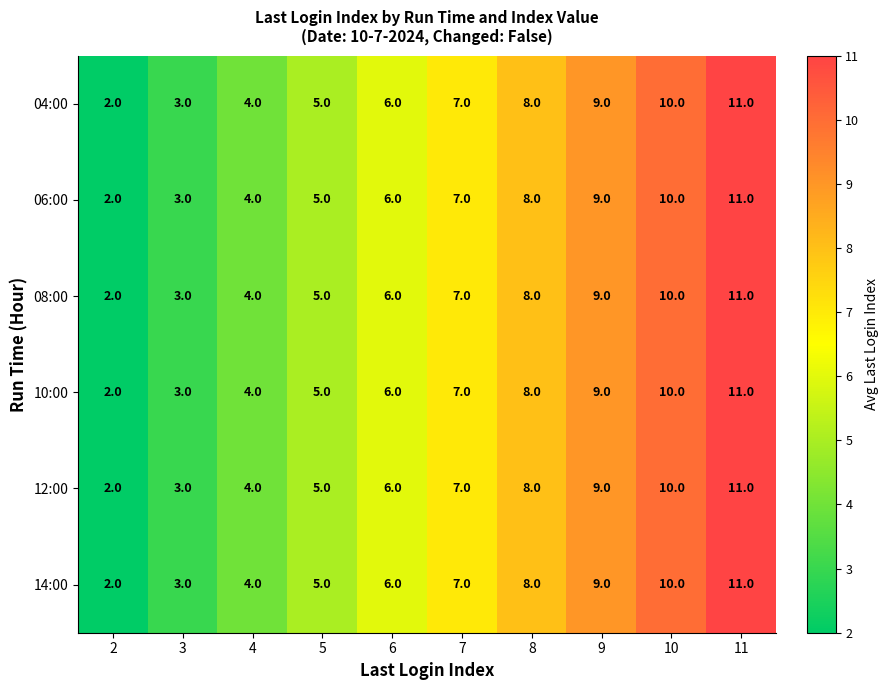

What is the maximum value shown in the chart?

11